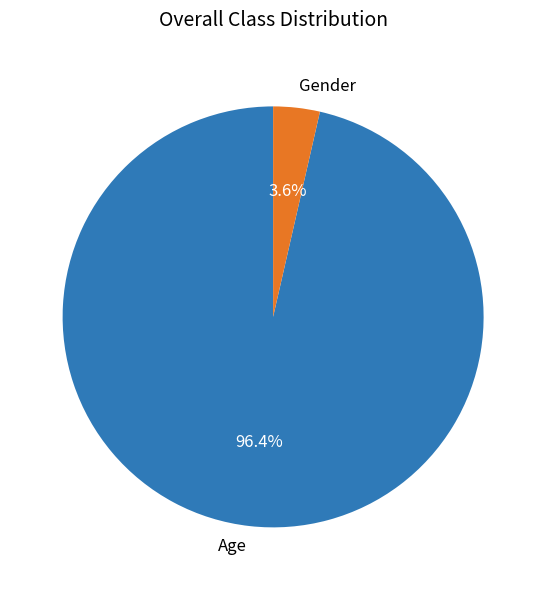

What is the total percentage of Age and Gender?

100.0%